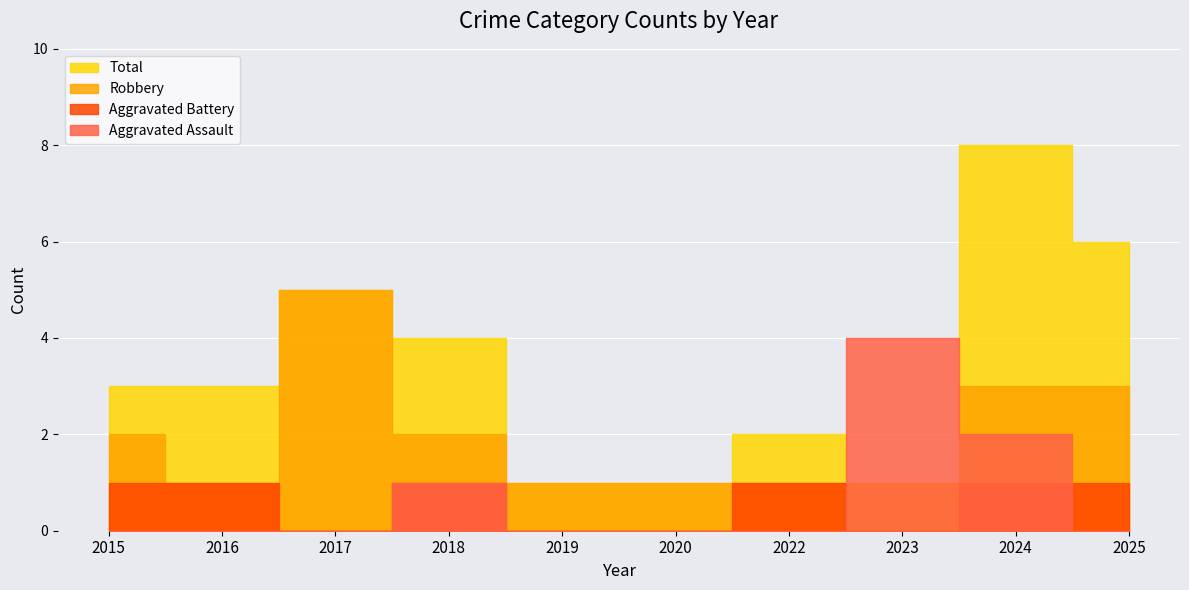

Where is the first local minimum for Robbery?

2016